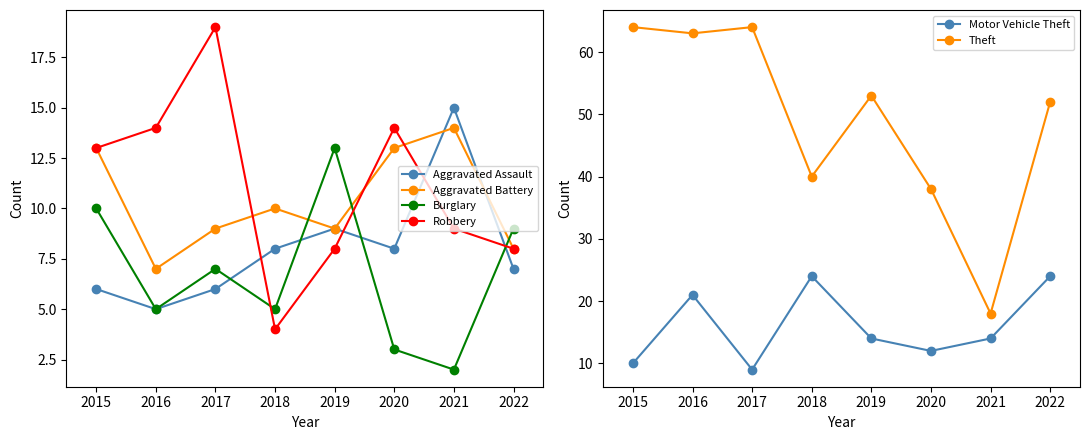

What is the difference between the maximum and minimum values in the Robbery series?

15